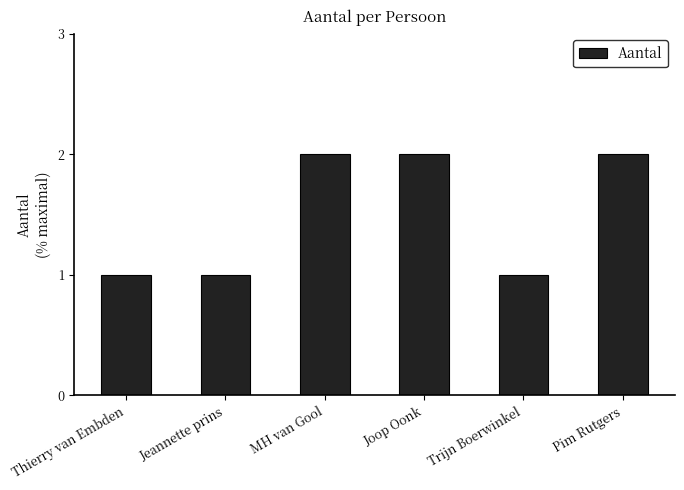

What is the ratio of the value at Jeannette prins to the value at Trijn Boerwinkel?

1.0